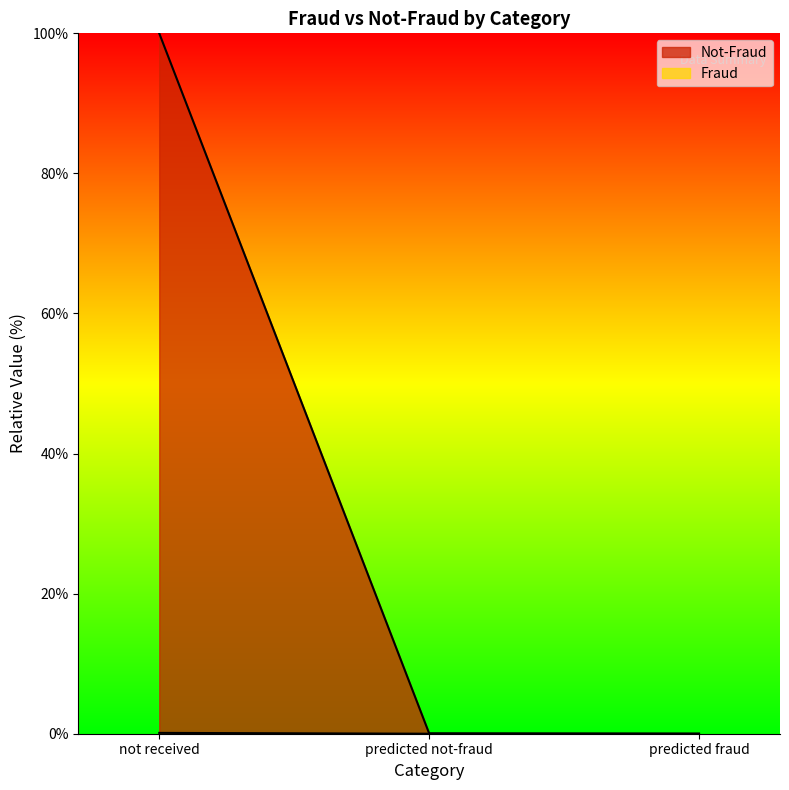

How many series are shown in this chart?

2